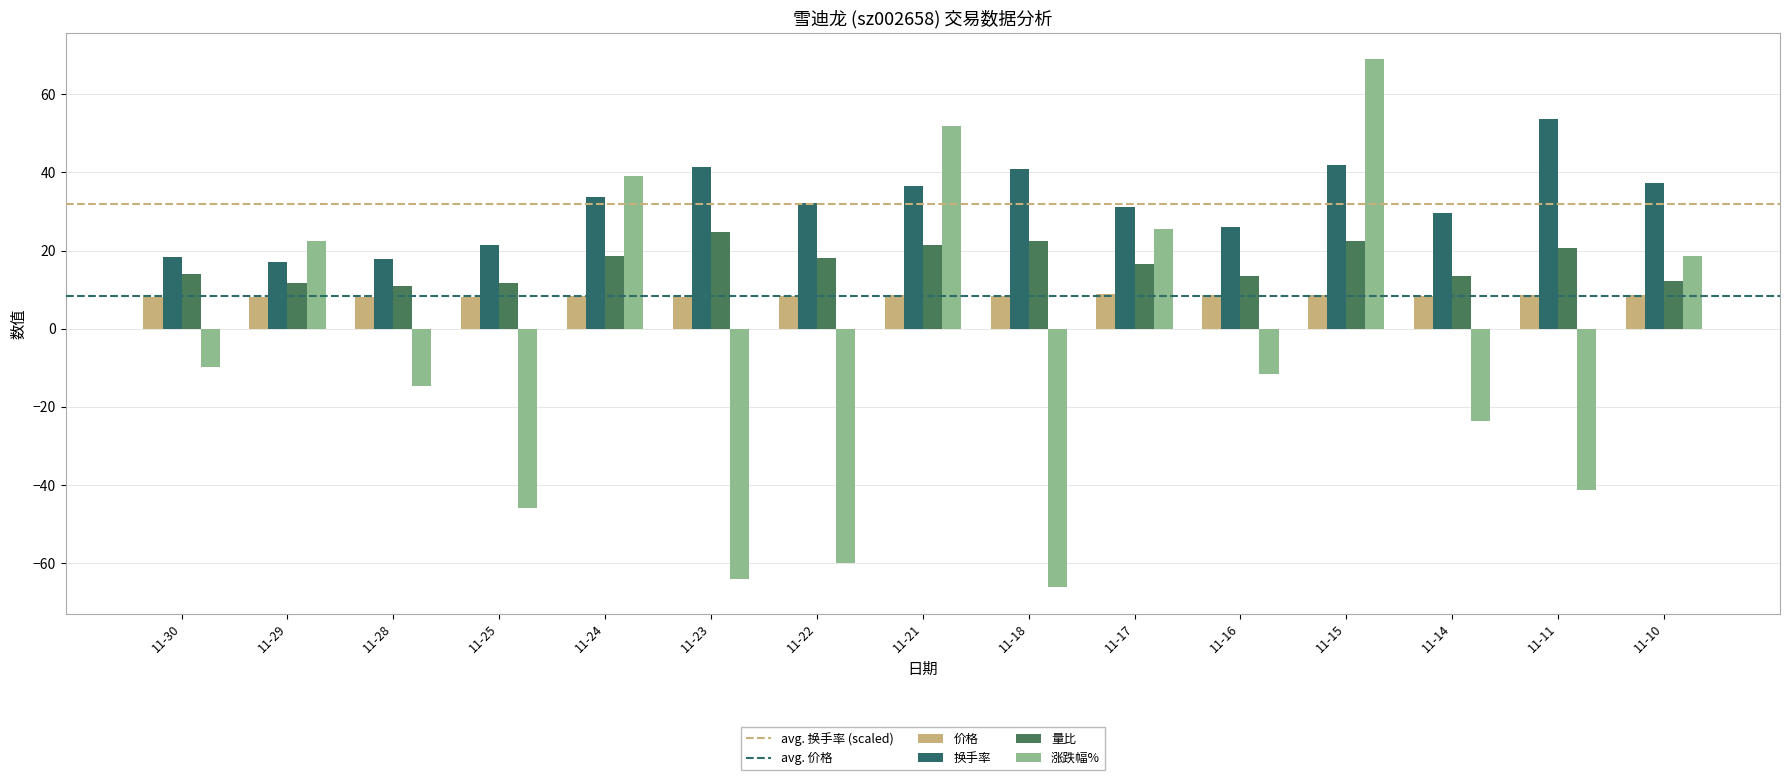

True or false: 价格 has a value of 2.9 at 11-15.

False